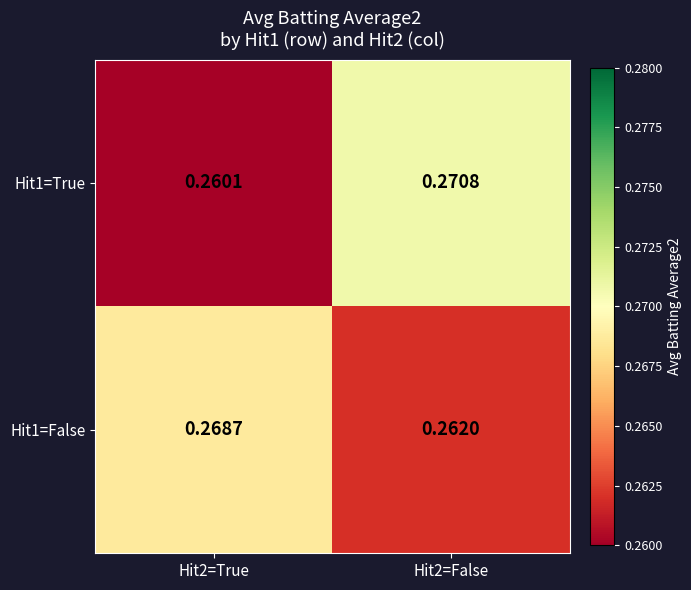

At which category is the sum across all series the highest?

Hit2=False